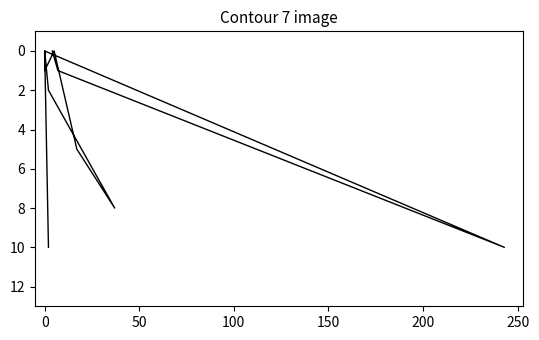

How many values are above zero?

7